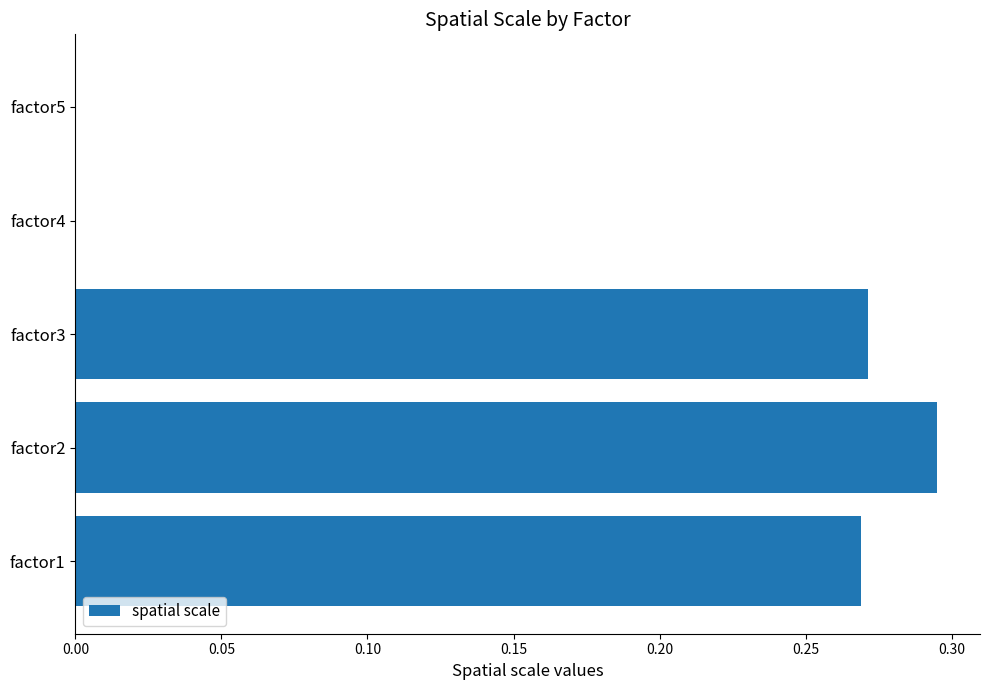

True or false: the data shows -0.2 at factor5.

False